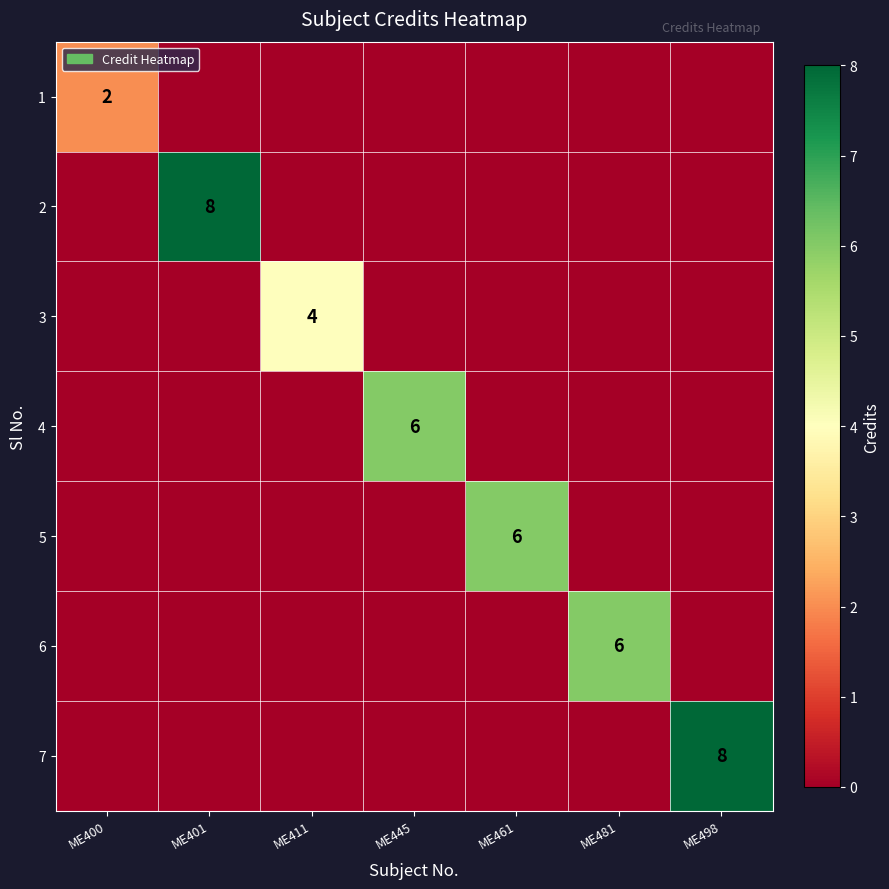

The 7 series shows 8 at ME498. True or false?

True